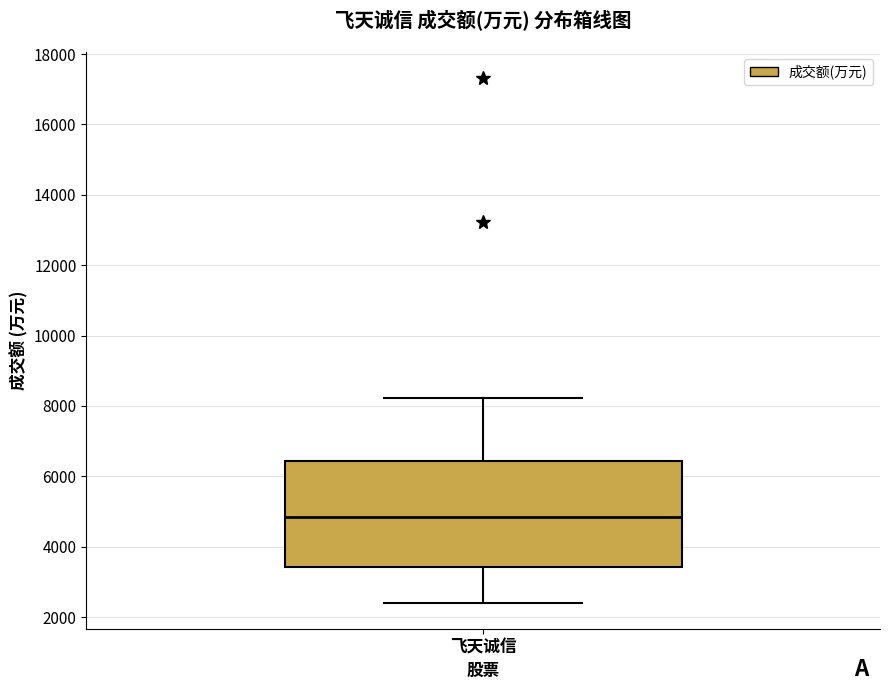

Transcribe this box plot: give where the median line is, the range the box spans, and where the two whiskers end, as read against the y-axis. The values are not printed on the chart, so give them approximately, as read against the axis.

median 4800, box 3400 to 6400, whiskers 2400 to 8200